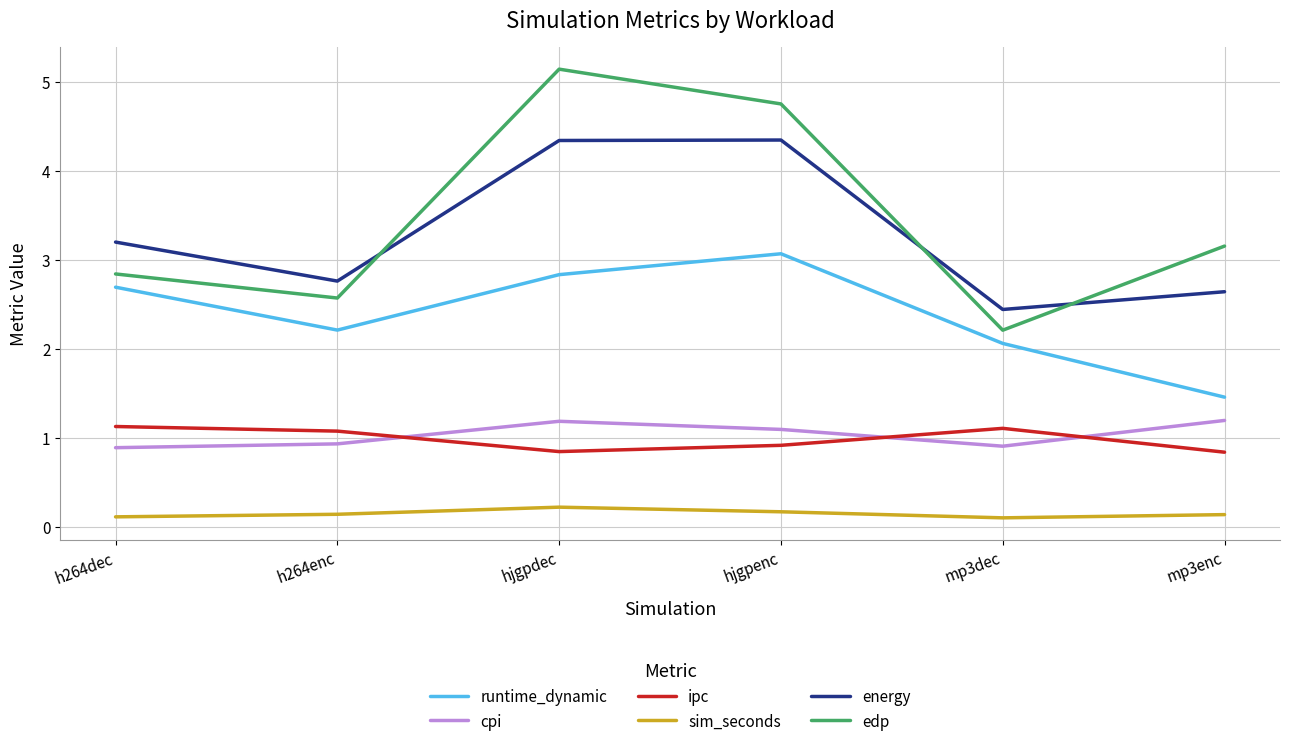

What is the approximate value of edp at hjgpdec?

5.1